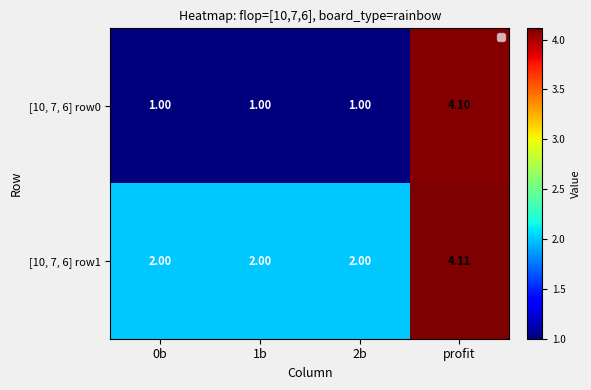

Rank the series at 0b from lowest to highest value.

[10, 7, 6] row0, [10, 7, 6] row1